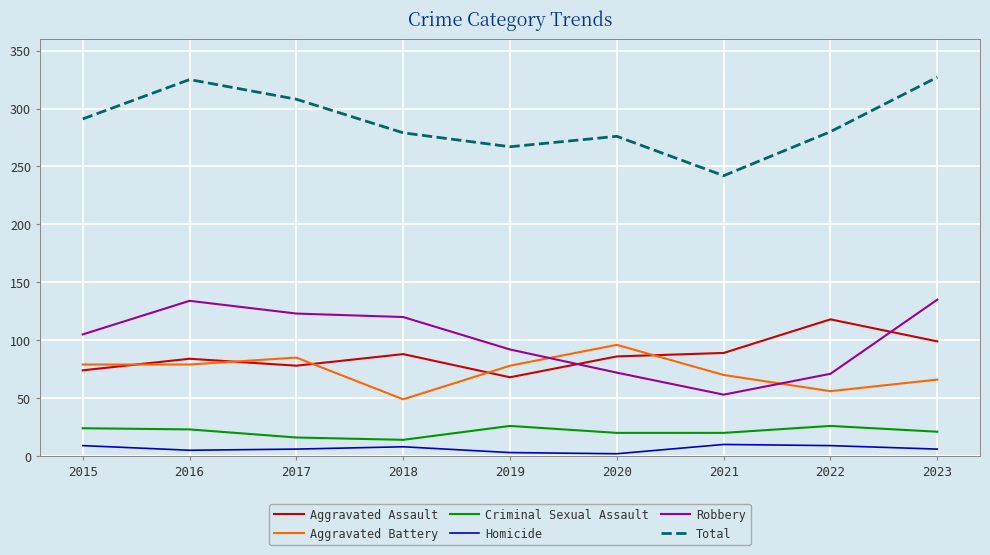

Rank the series by their maximum value, from highest to lowest.

Total, Robbery, Aggravated Assault, Aggravated Battery, Criminal Sexual Assault, Homicide